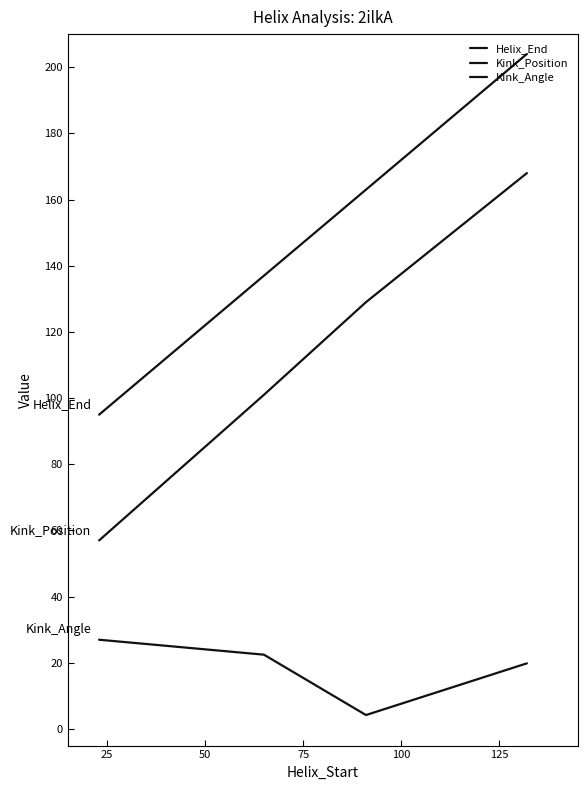

How many lines are shown in the chart?

3